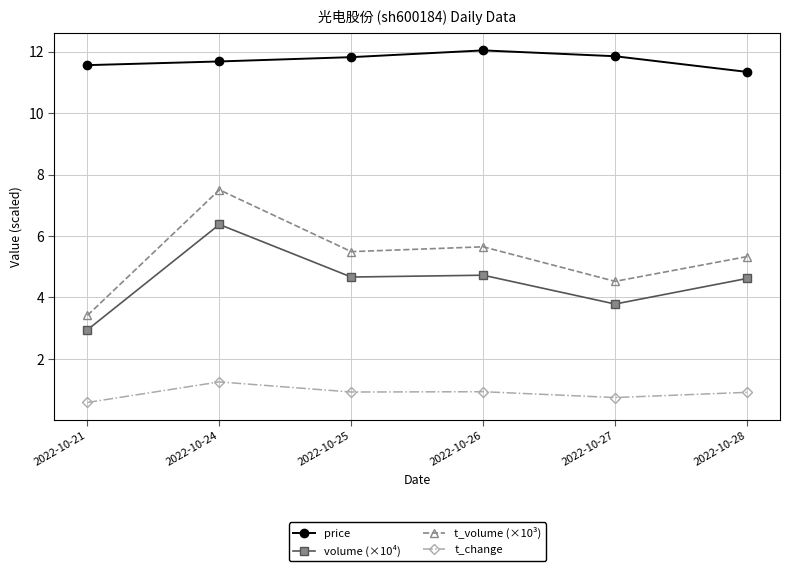

True or false: t_change and t_volume (×10³) cross at least once.

False